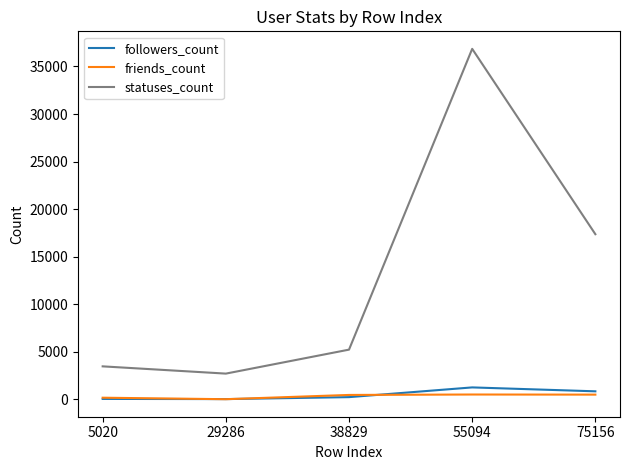

True or false: followers_count has a value of 1258 at 55094.

True